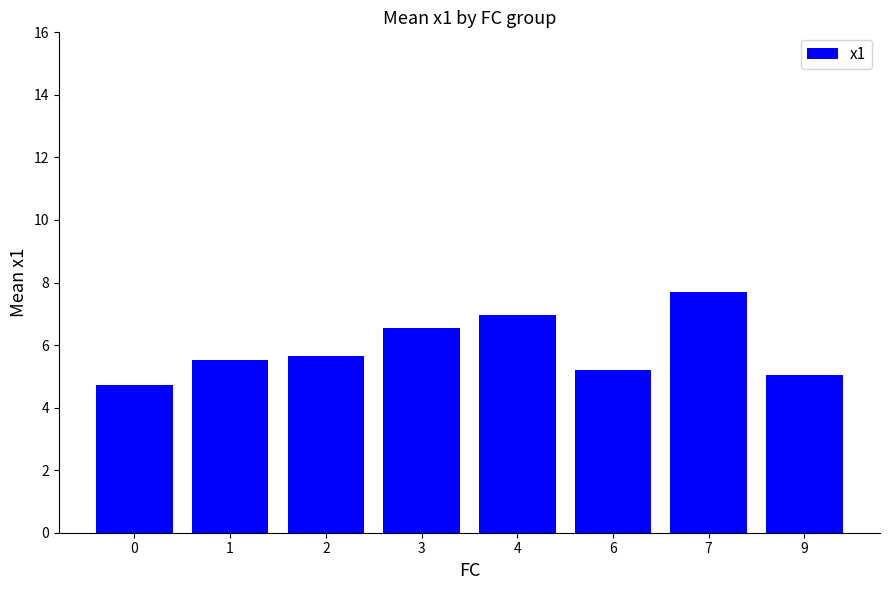

What is the value of the 3rd bar from the left?

5.6